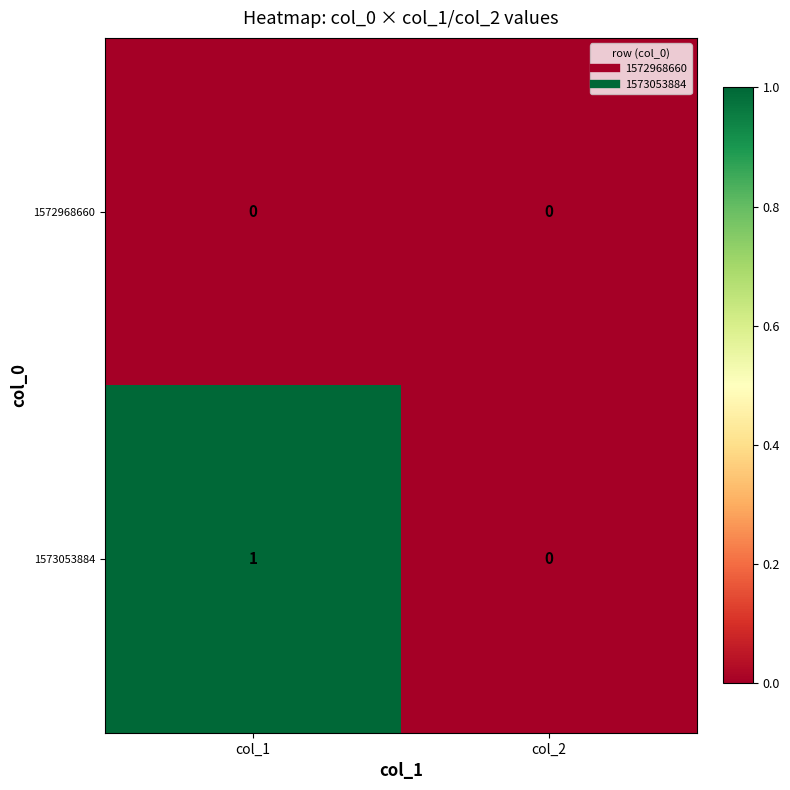

List the series in order of their overall mean, highest first.

1573053884, 1572968660